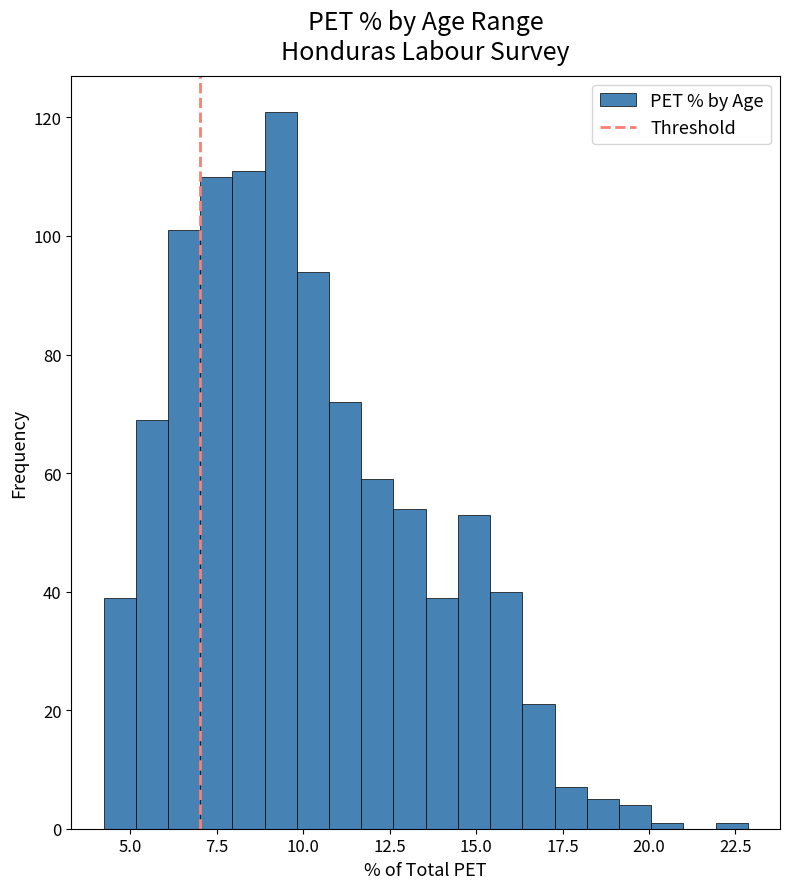

Read against the x-axis, roughly where is the centre of the tallest bar?

9.5